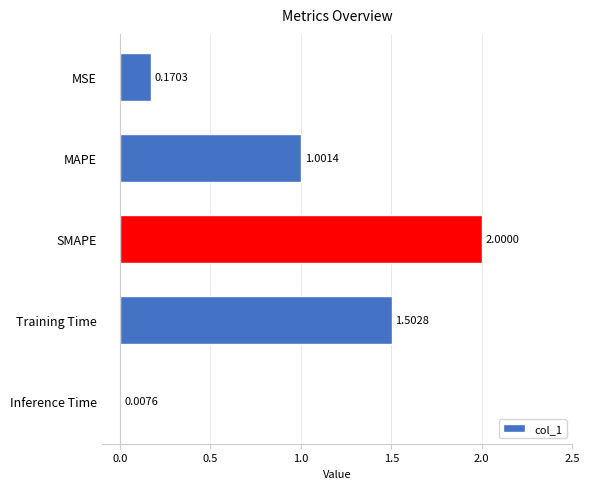

What is the sum of all values?

4.7